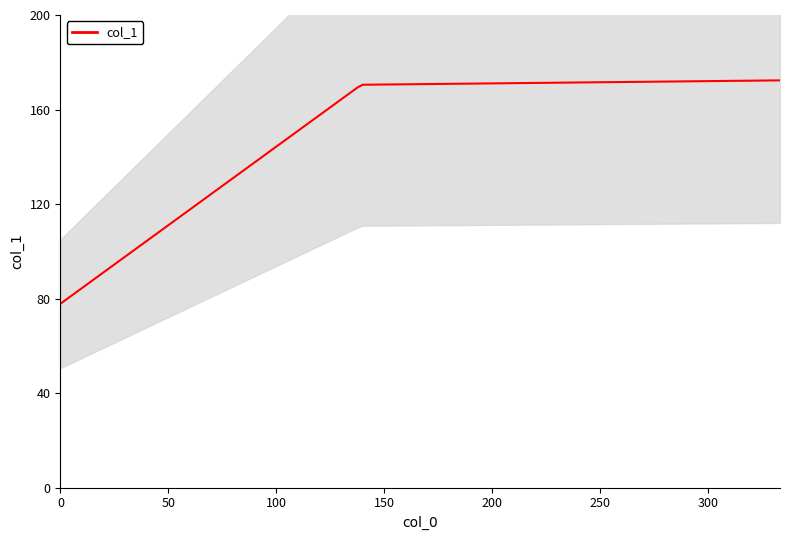

True or false: col_1 has more than 2 points higher than both neighbors.

False